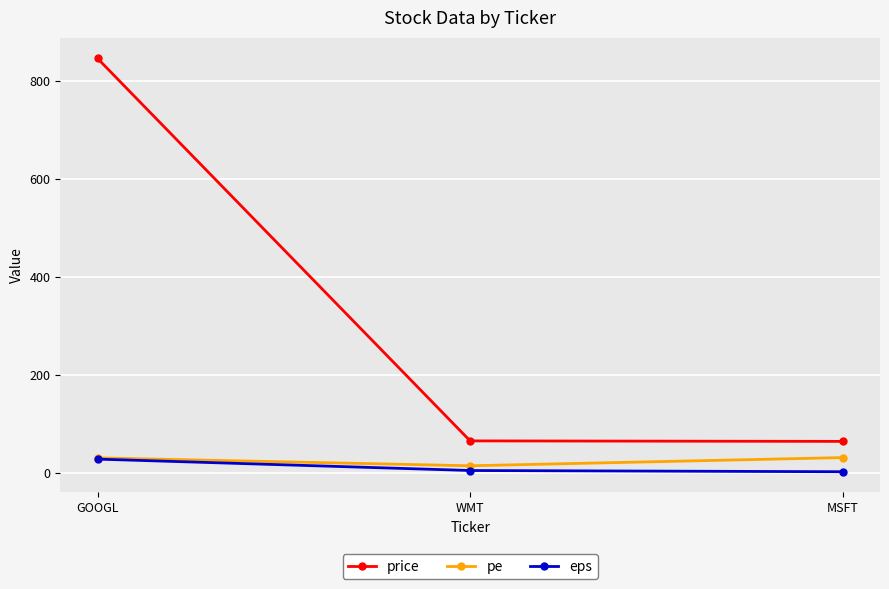

How many distinct data groups are displayed?

3